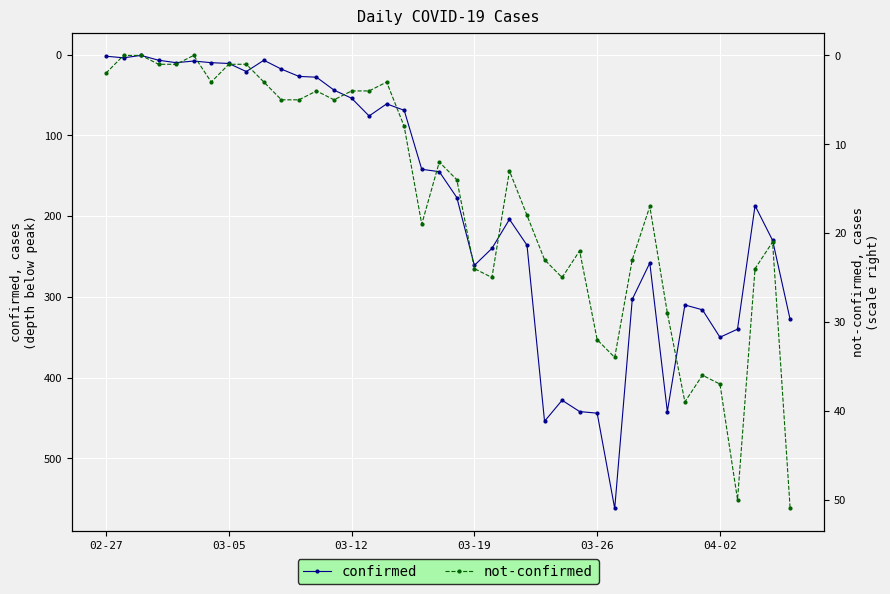

True or false: not-confirmed and confirmed intersect in this chart.

False